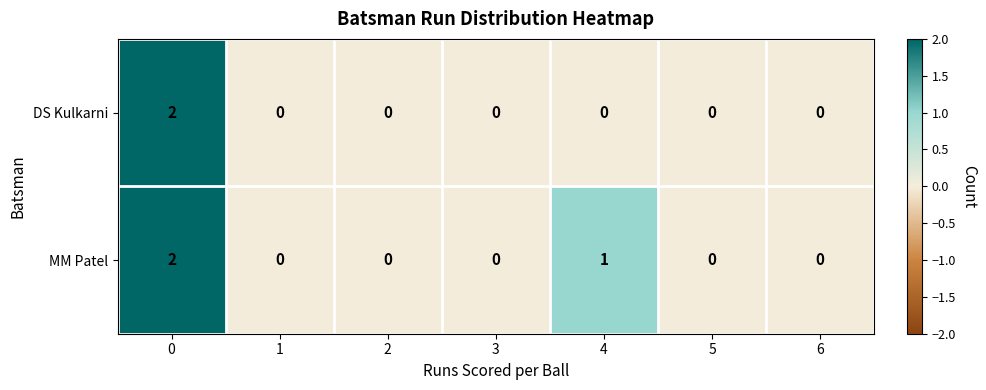

Reading right to left, transcribe all the data shown in this chart.

DS Kulkarni: 6=0	5=0	4=0	3=0	2=0	1=0	0=2
MM Patel: 6=0	5=0	4=1	3=0	2=0	1=0	0=2